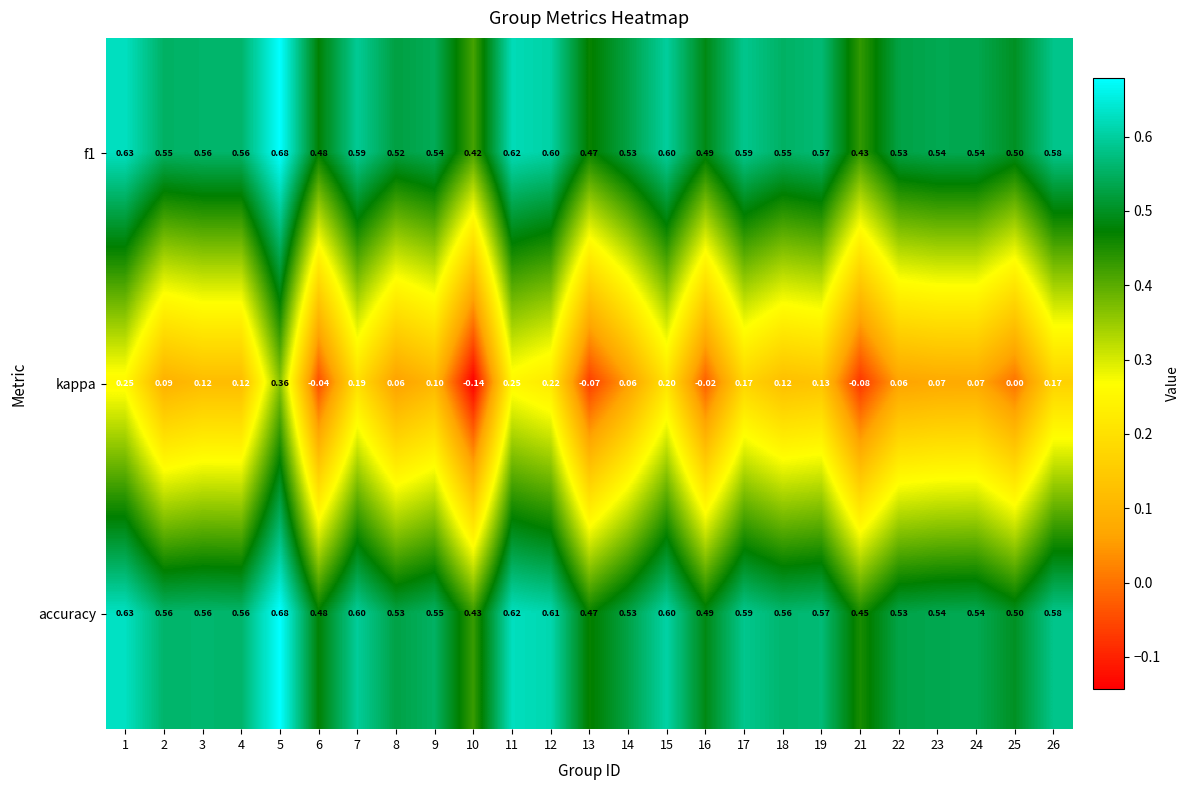

Which series has the widest spread of values?

kappa